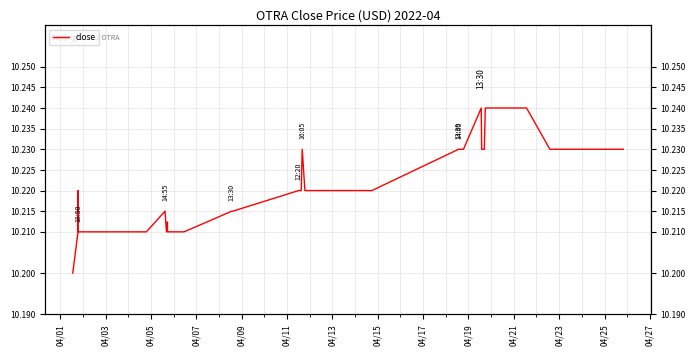

Which category has the lowest value across all series?

04/01